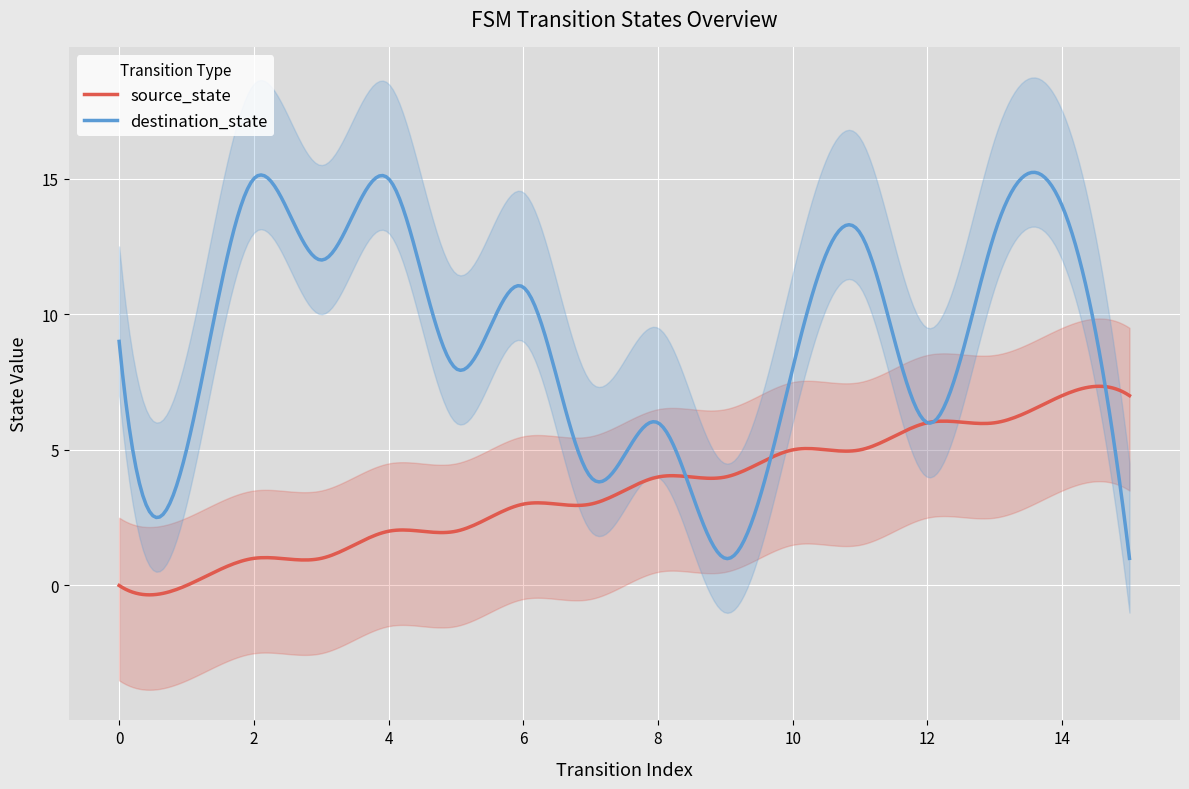

How many categories are shown in the chart?

16